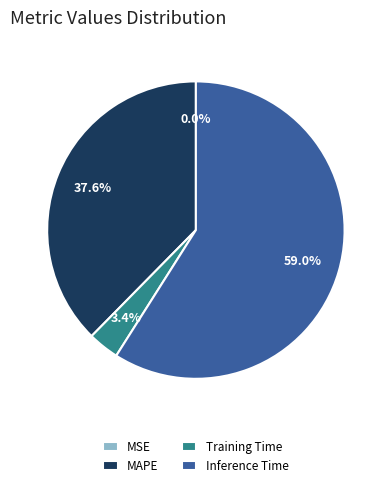

To the nearest percent, what percentage of the pie is Training Time?

3%